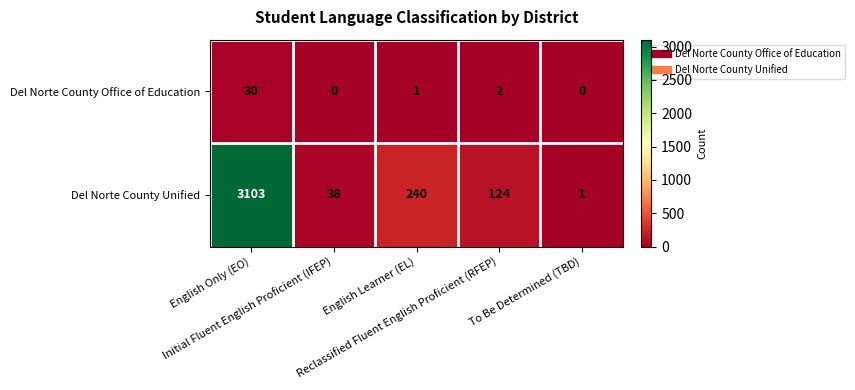

List the series in order of their overall mean, highest first.

Del Norte County Unified, Del Norte County Office of Education